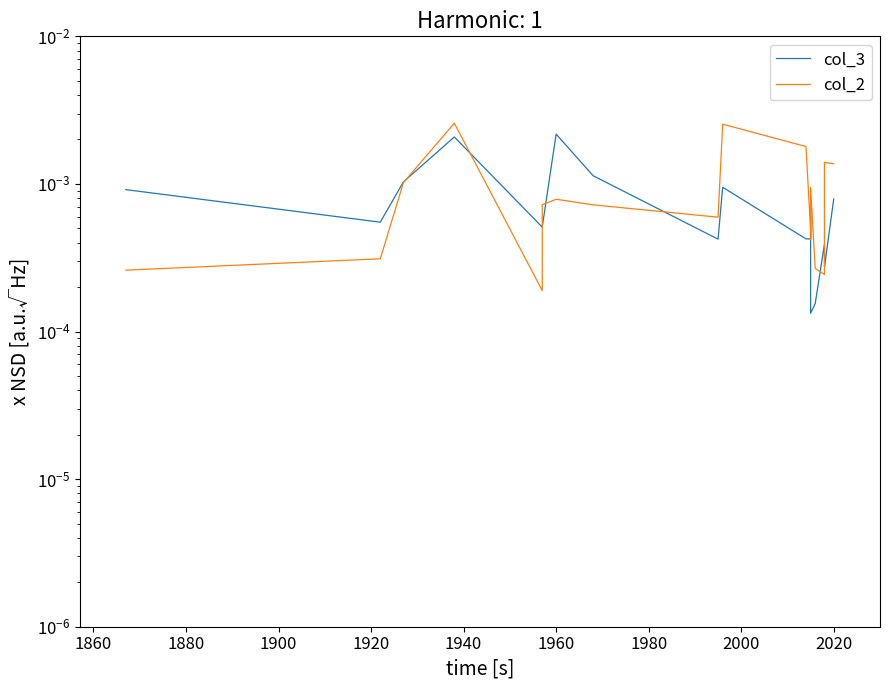

How many interior local valleys does the col_3 series have?

6